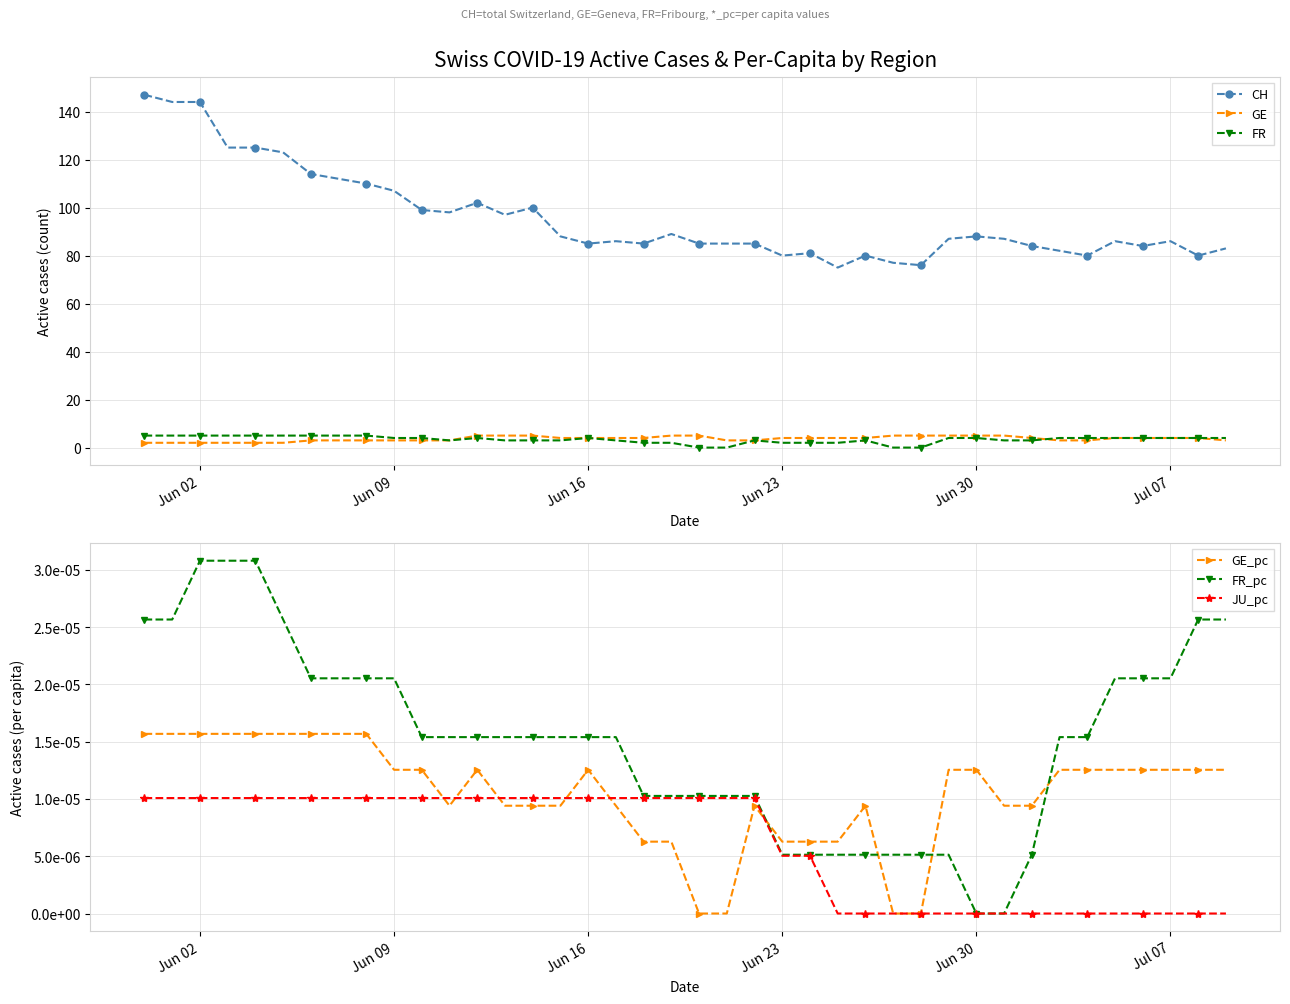

What are all the series names shown in the legend?

CH, GE, FR, GE_pc, FR_pc, JU_pc